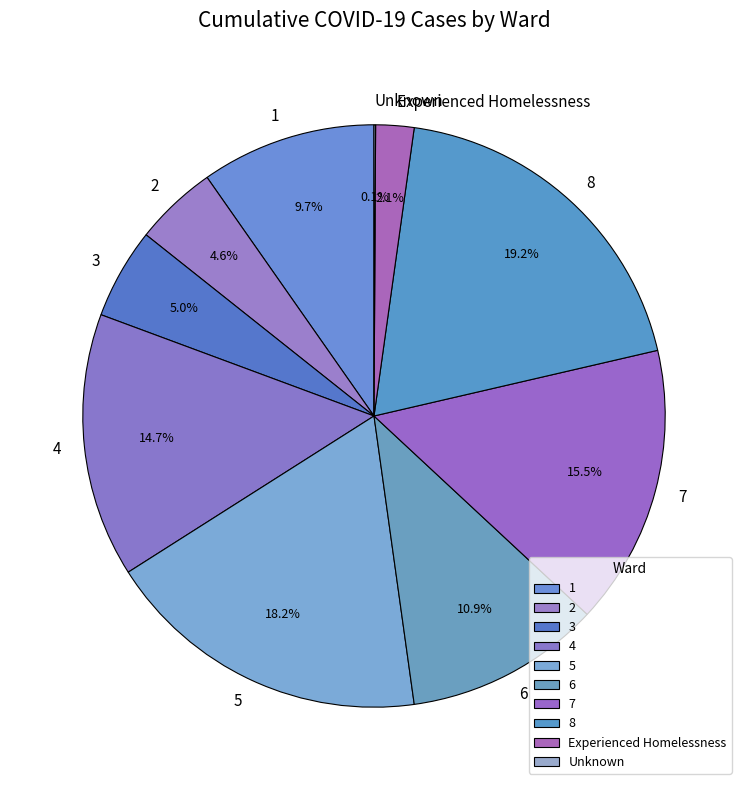

Which slice is the largest?

8